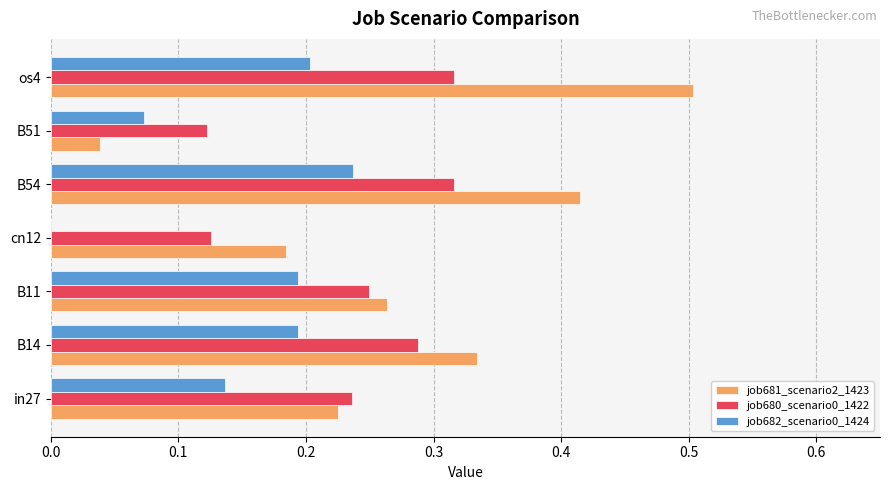

What is the sum of all job680_scenario0_1422 values?

1.7